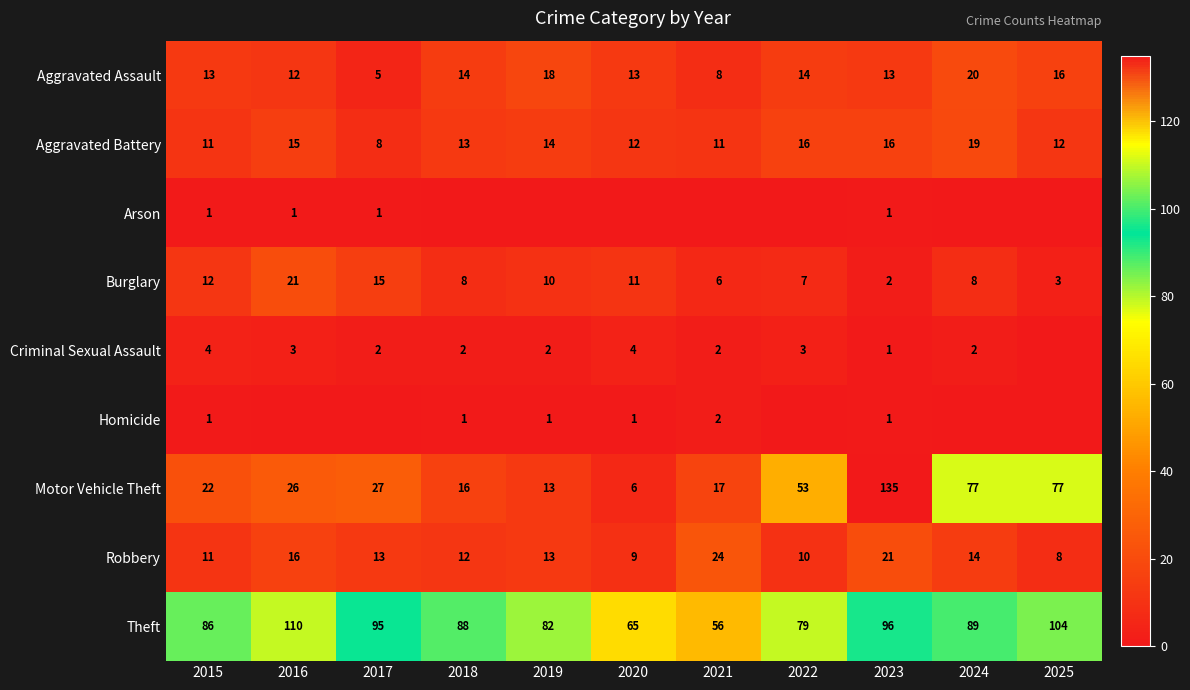

At which label is Burglary closest to 11?

2020